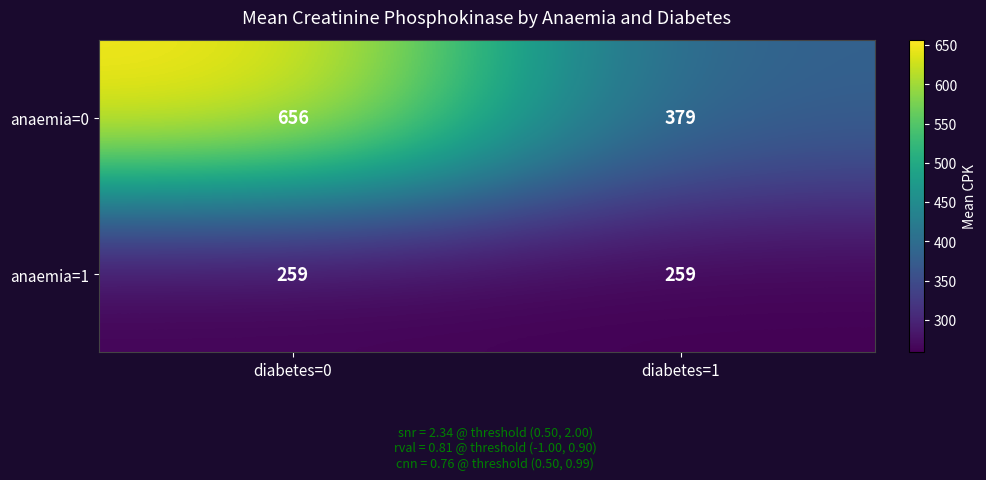

Rank the series by their average value, from highest to lowest.

anaemia=0, anaemia=1